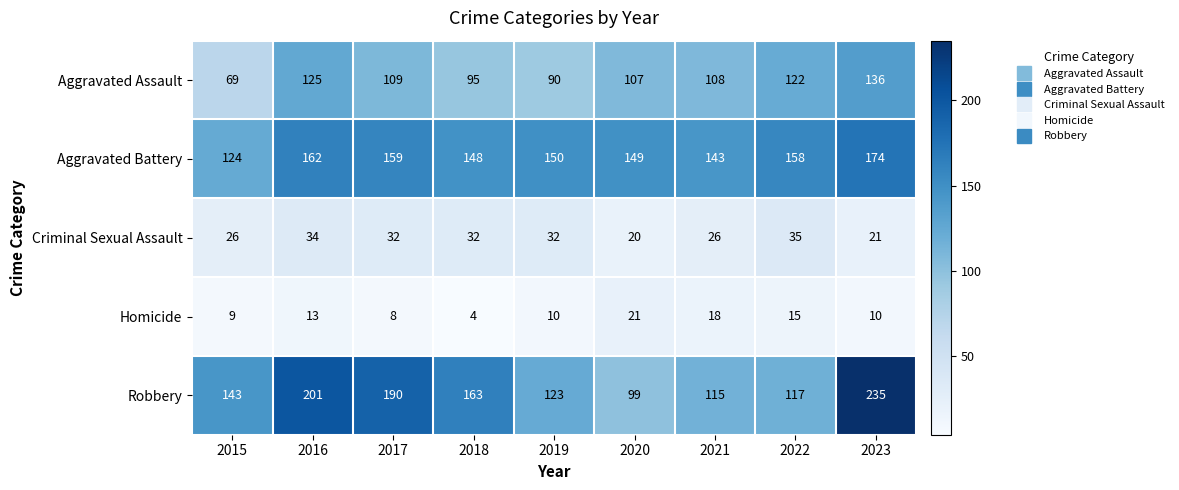

What is the spread (max minus min) of values at 2015?

134